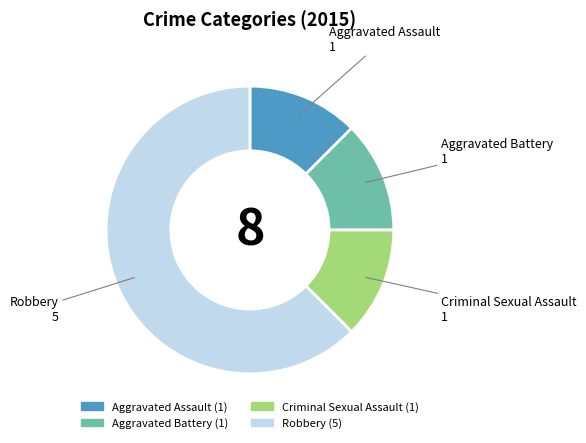

Combined, do Robbery and Aggravated Battery account for over 50%?

Yes